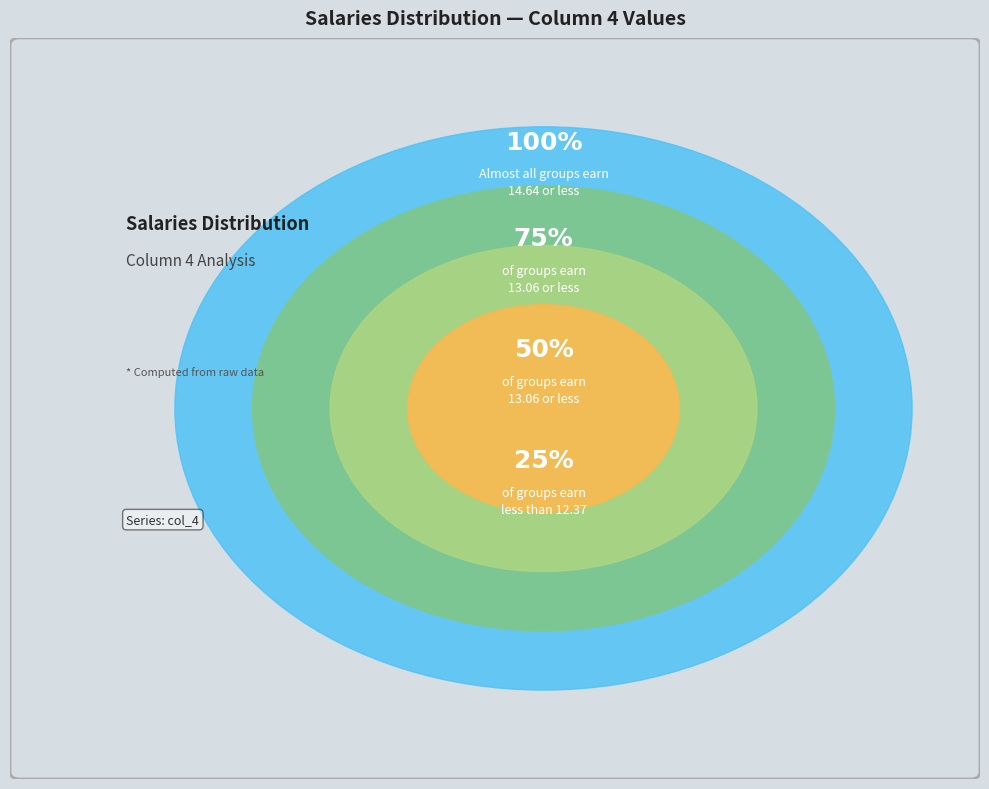

Is the sum of 2 and 1 greater than half?

No